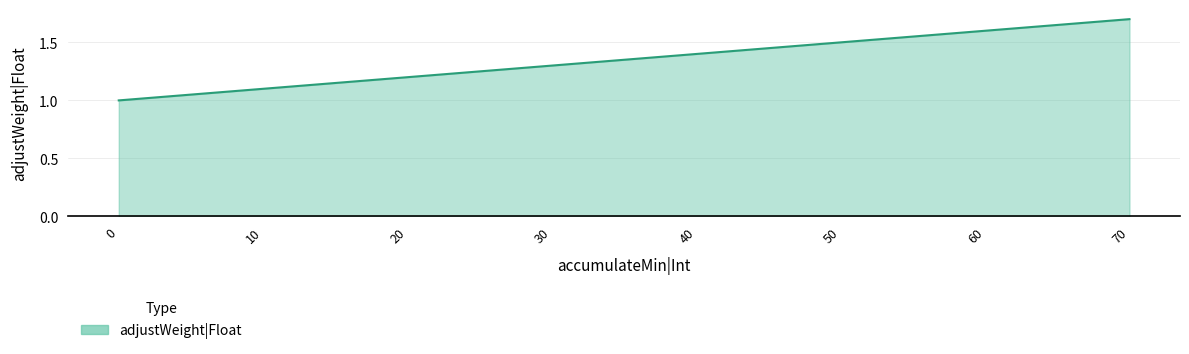

What is the change in value from 0 to 60?

+0.6